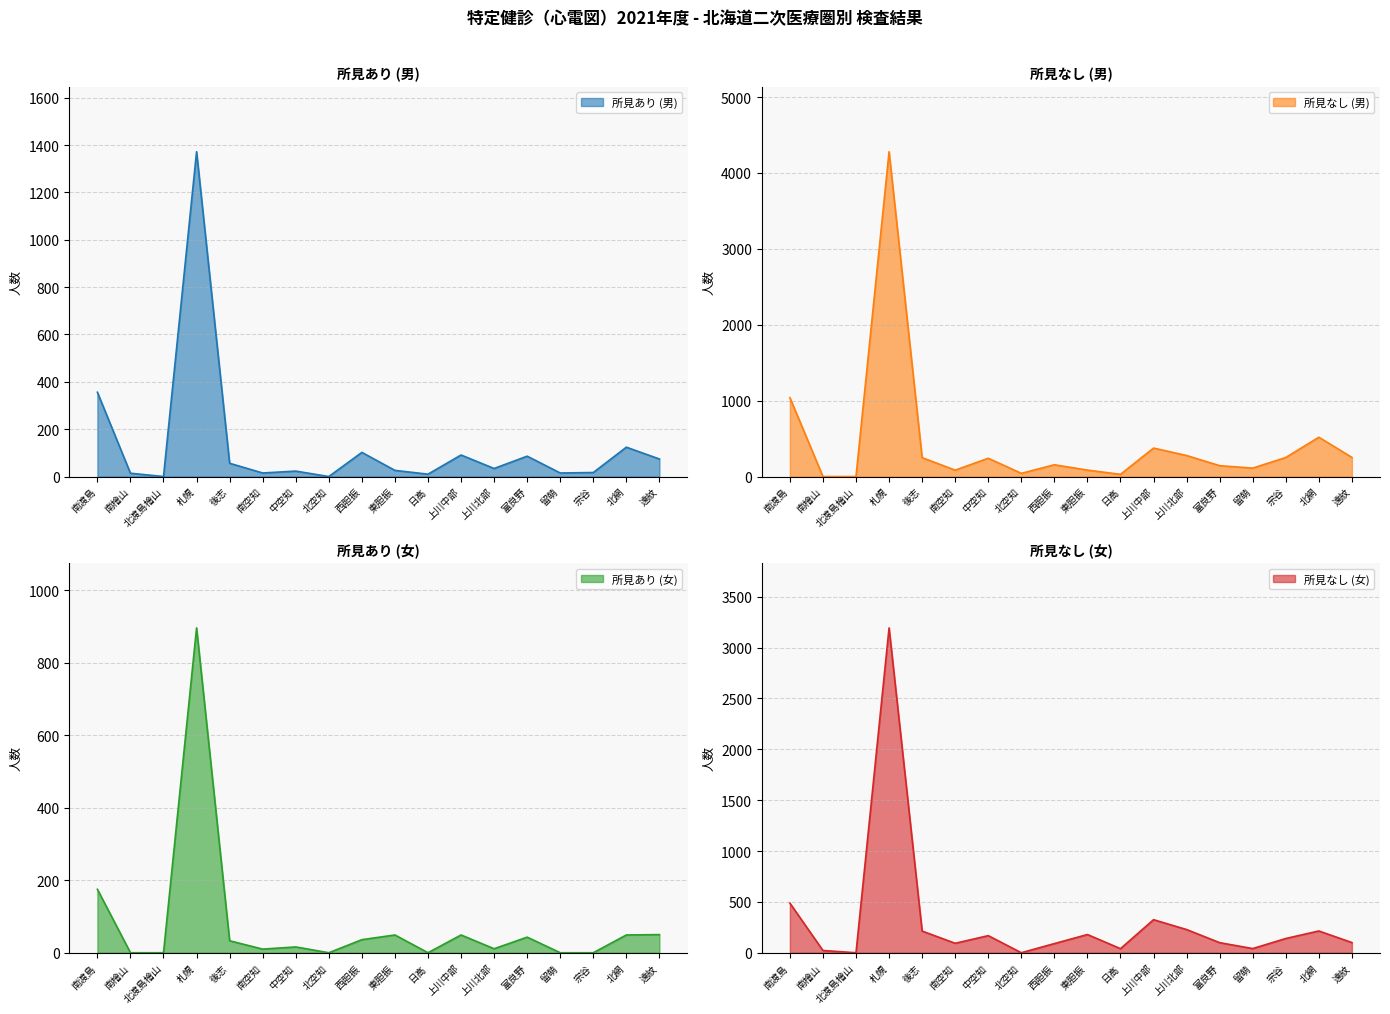

At which category does 所見なし (女) reach its first local valley?

北渡島檜山